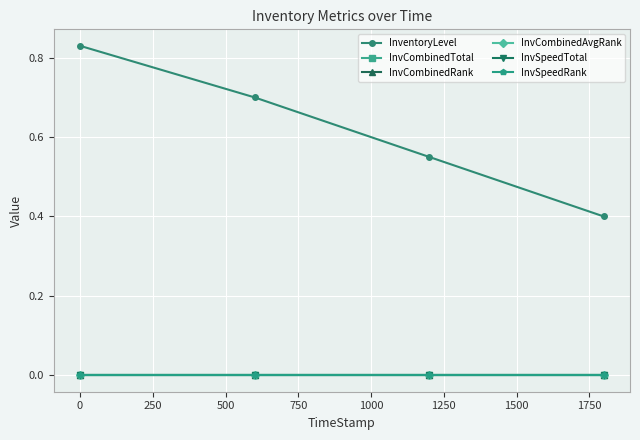

Is this an area chart (filled region under the line)?

No